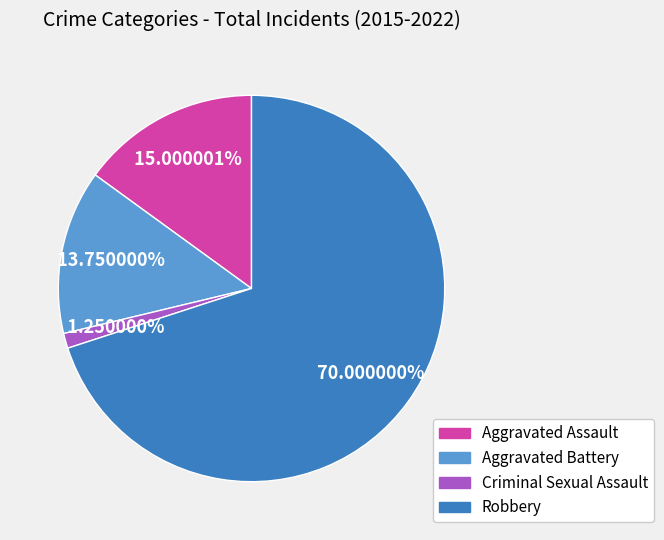

Is there any slice that represents more than half of the pie?

Yes